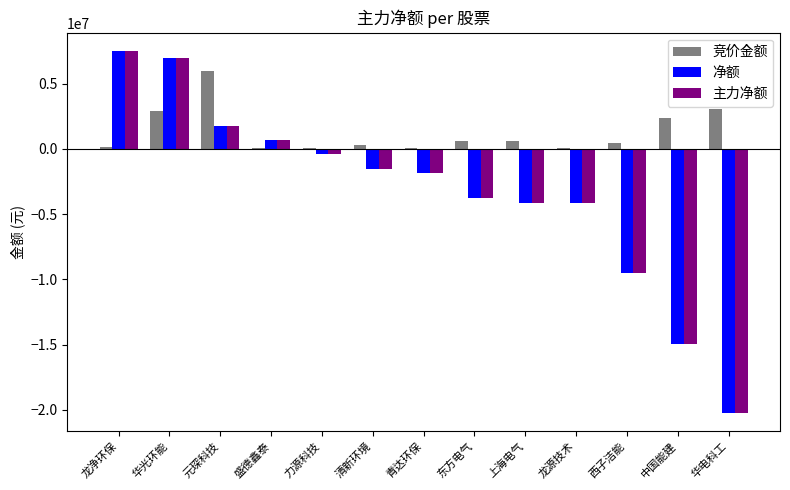

What is the sum of the 净额 values at 中国能建 and 上海电气?

-19097402